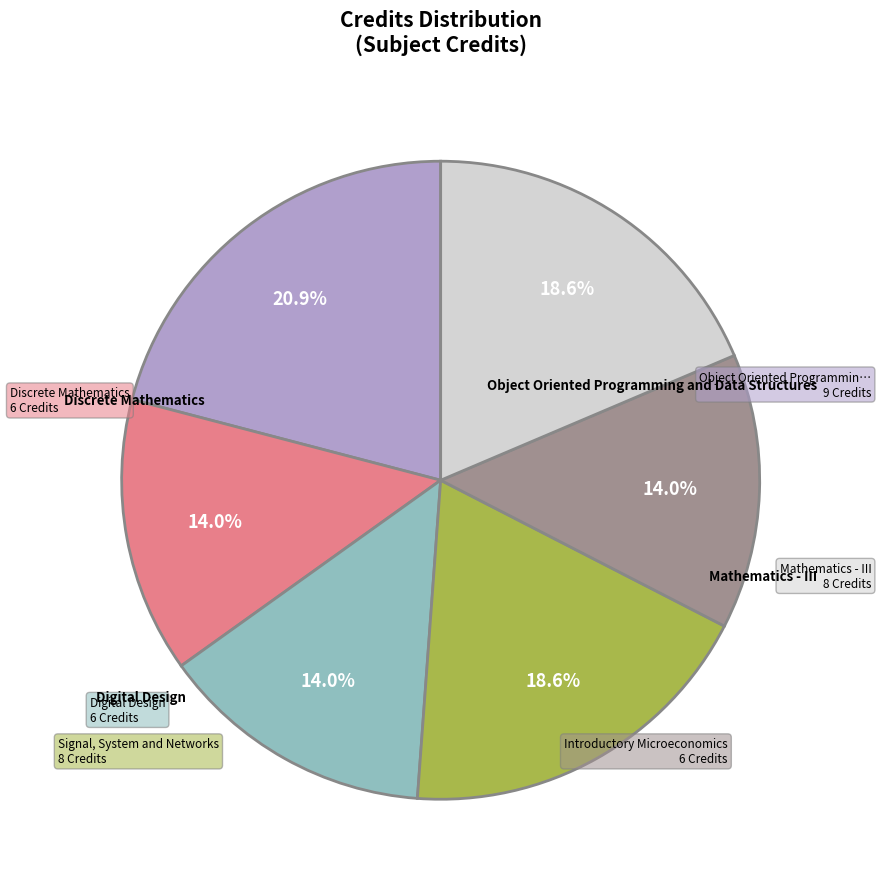

Is there a majority slice in this chart?

No